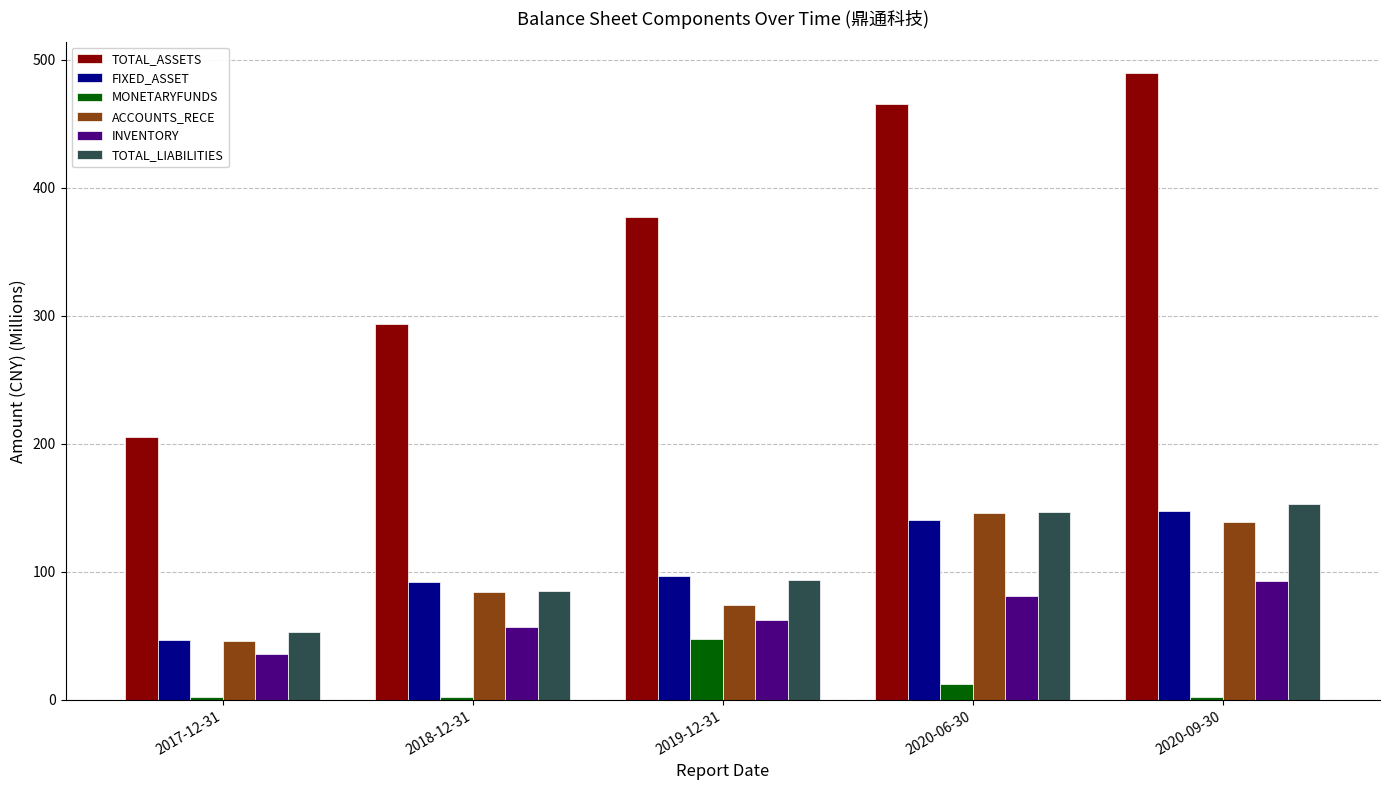

At how many categories does at least one series exceed 346?

3